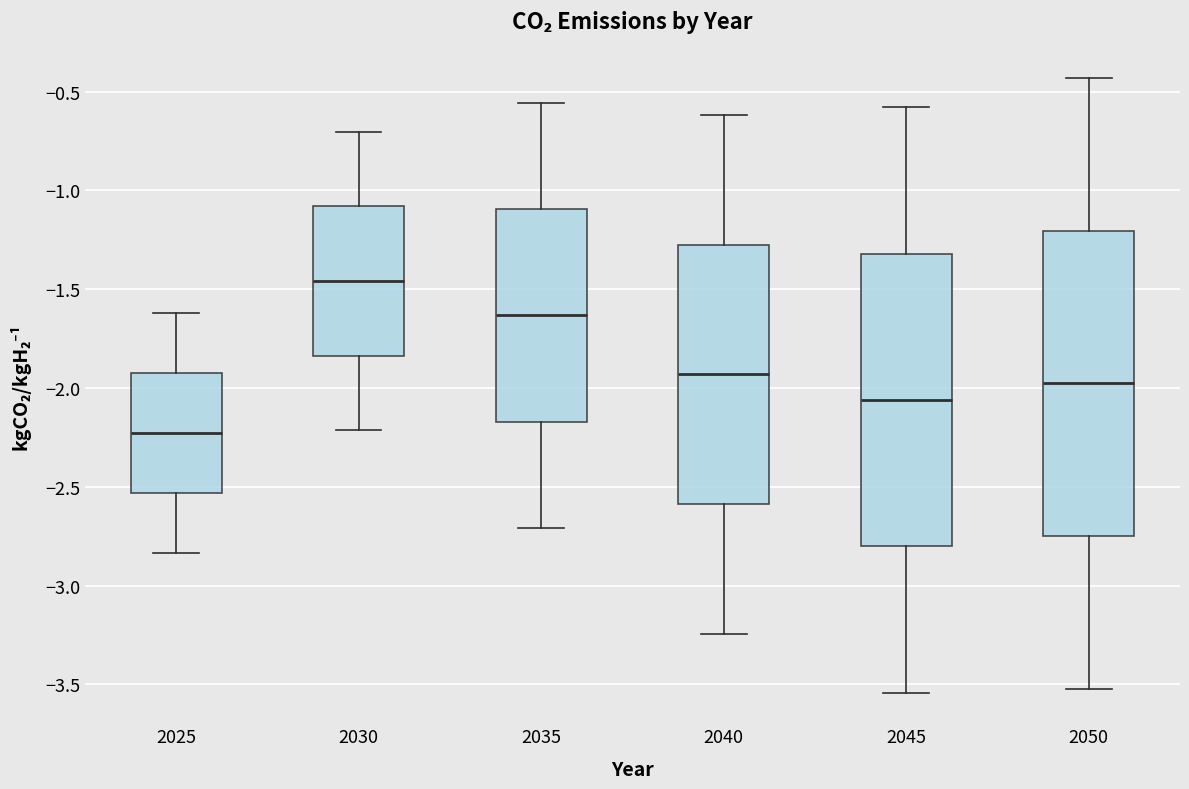

Comparing the boxes themselves (not the whiskers), which one is the tallest?

2050